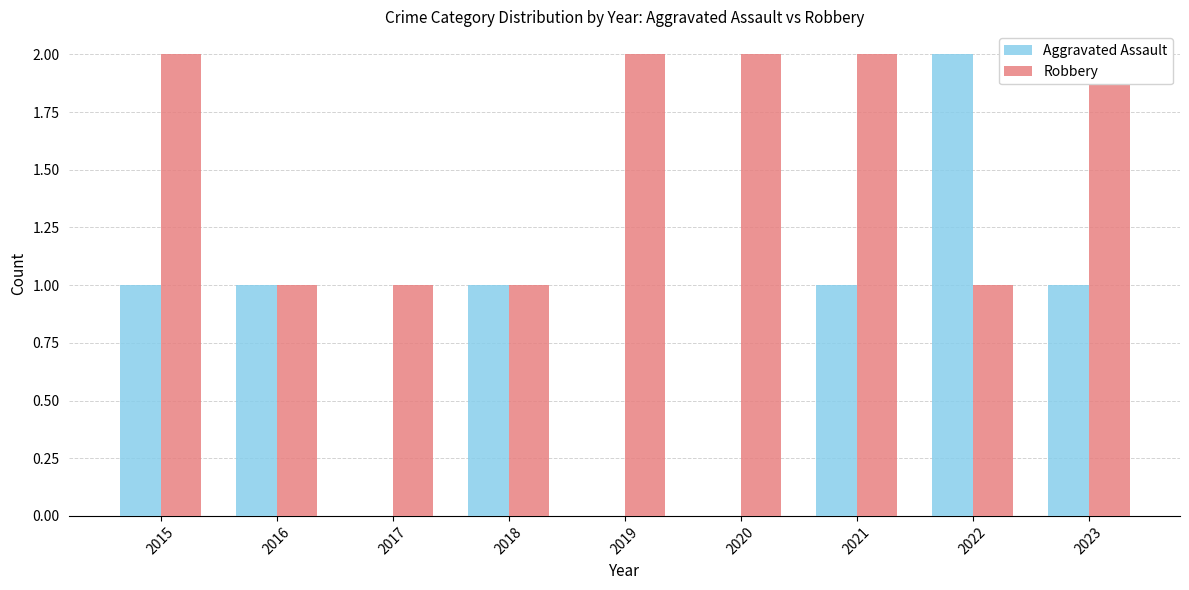

The value of Aggravated Assault at 2016 is 2. True or false?

False